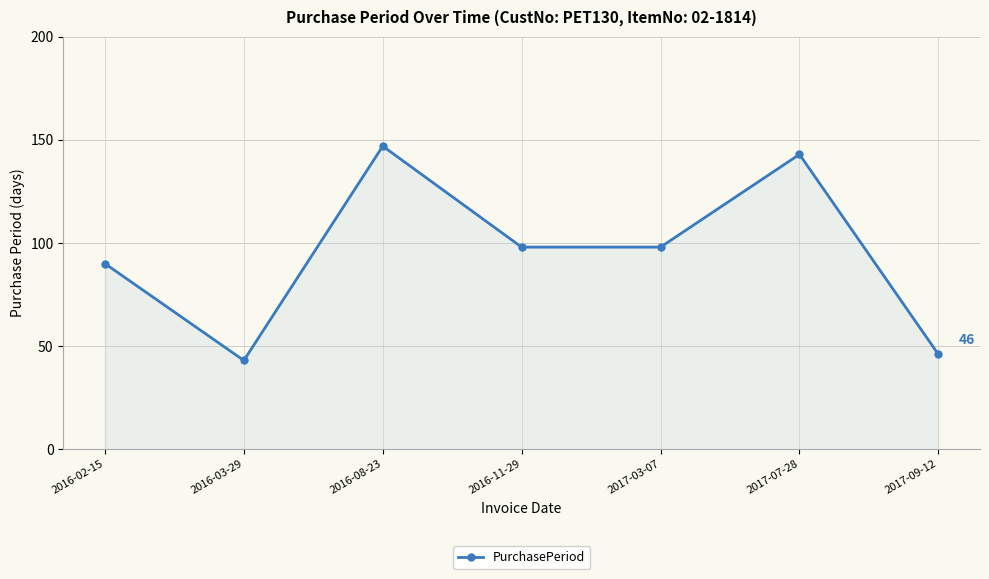

What is the sum of the values at 2016-02-15 and 2017-07-28?

233